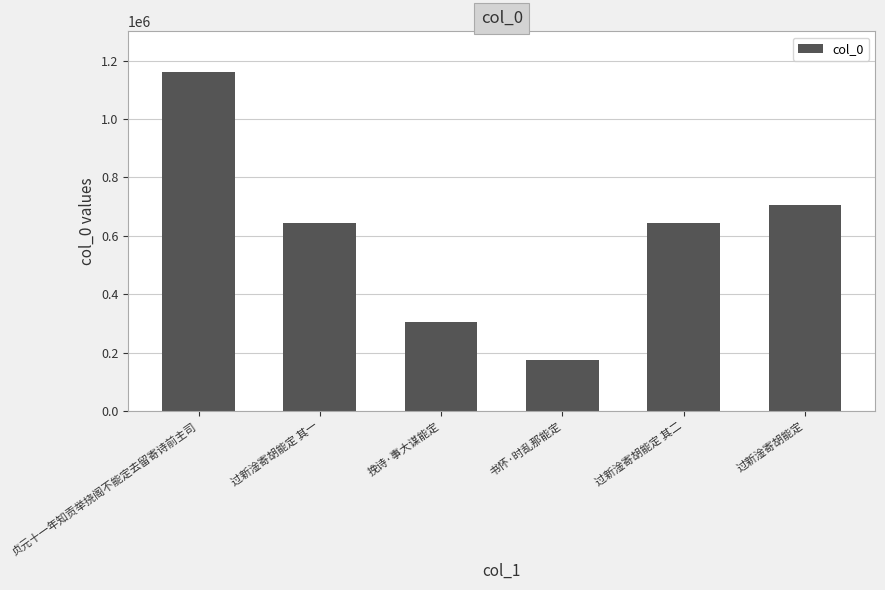

What is the greatest value displayed?

1160966